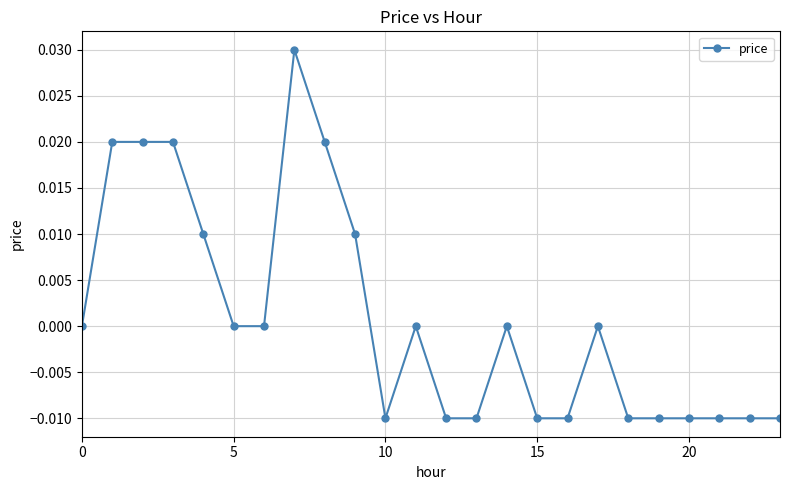

True or false: the data has more than 1 interior local peaks.

True